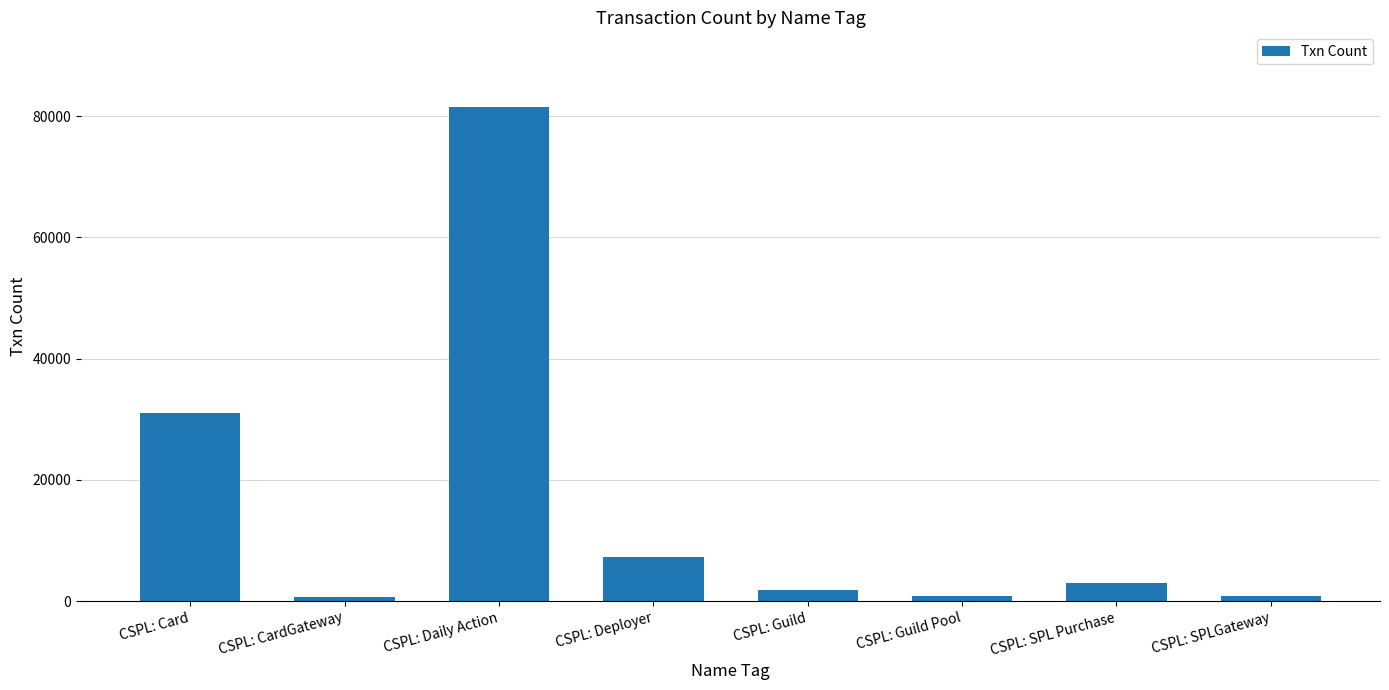

Where is the data nearest to the value 41105?

CSPL: Card